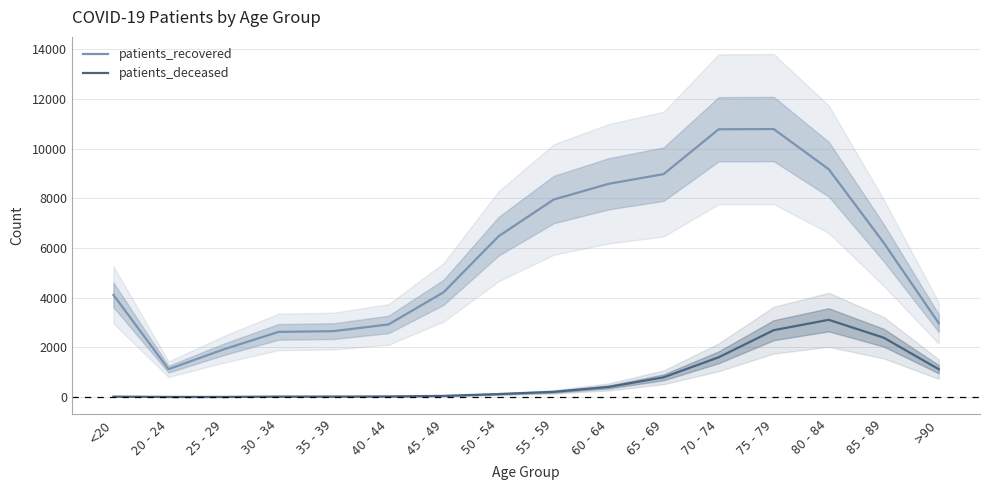

What is the total value across all series at >90?

4092